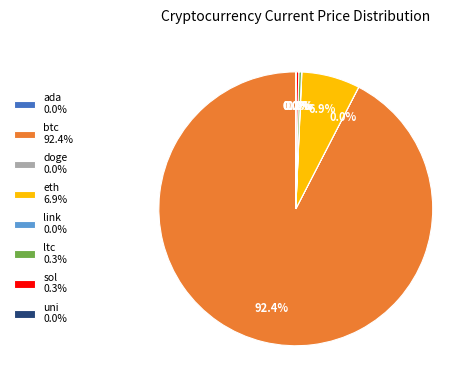

To the nearest percent, what is the difference between the largest and smallest slice percentages?

92%